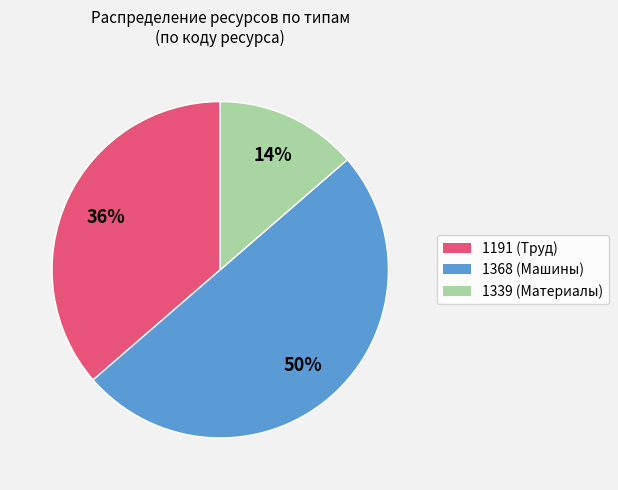

How many slices are in this pie chart?

3